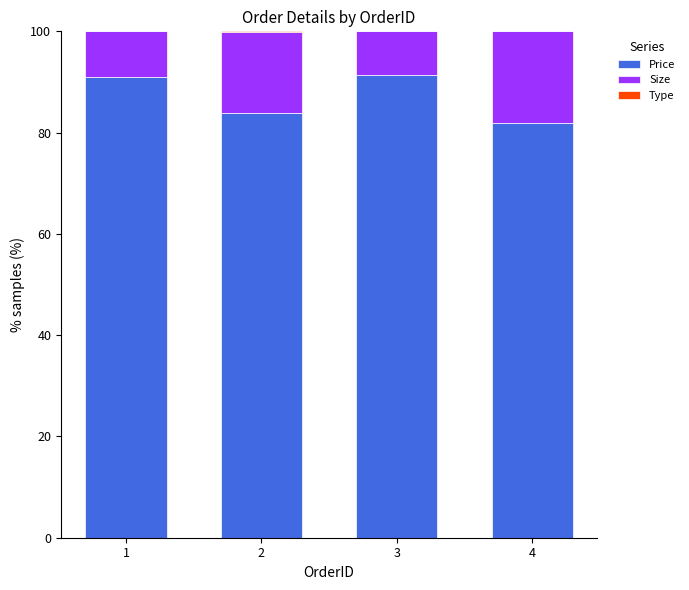

What is the sum of all Price values?

348.1